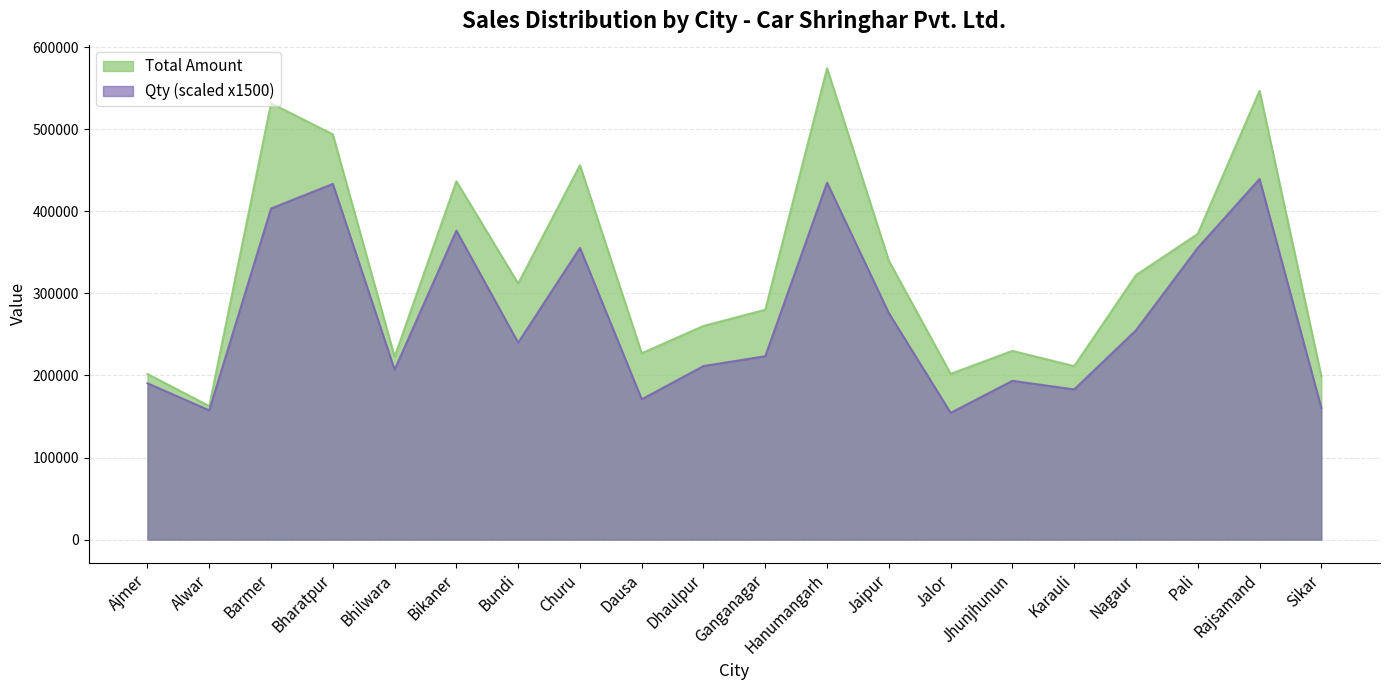

Which series has the largest total across all categories?

Total Amount